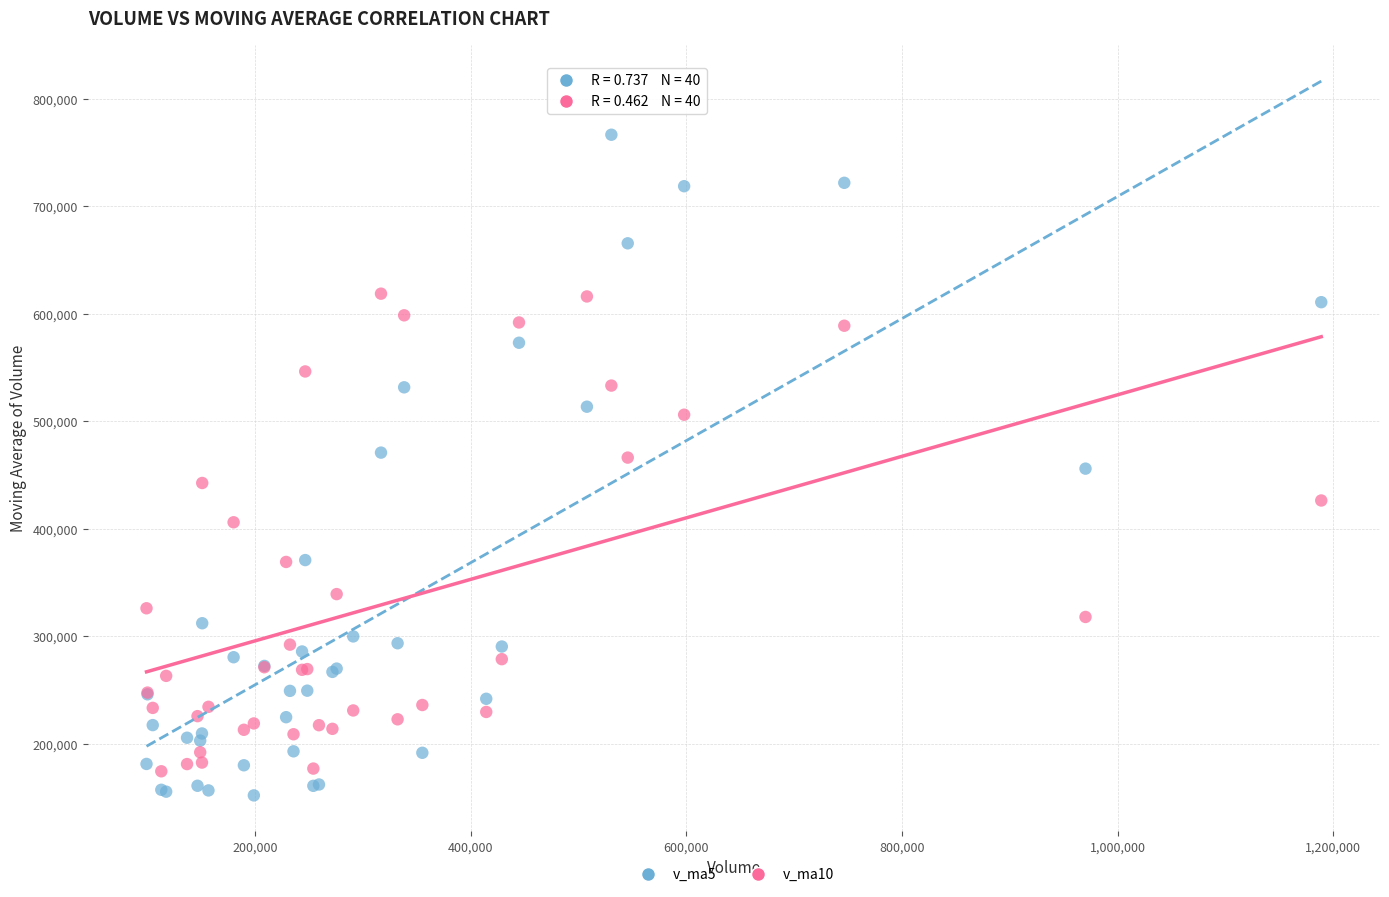

Which series contains the highest Y value?

v_ma5